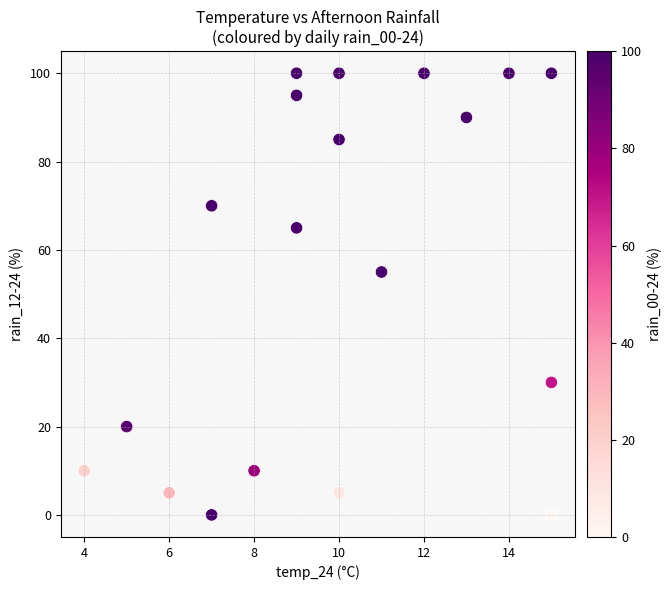

What Y value in the scatter plot is closest to 50?

55